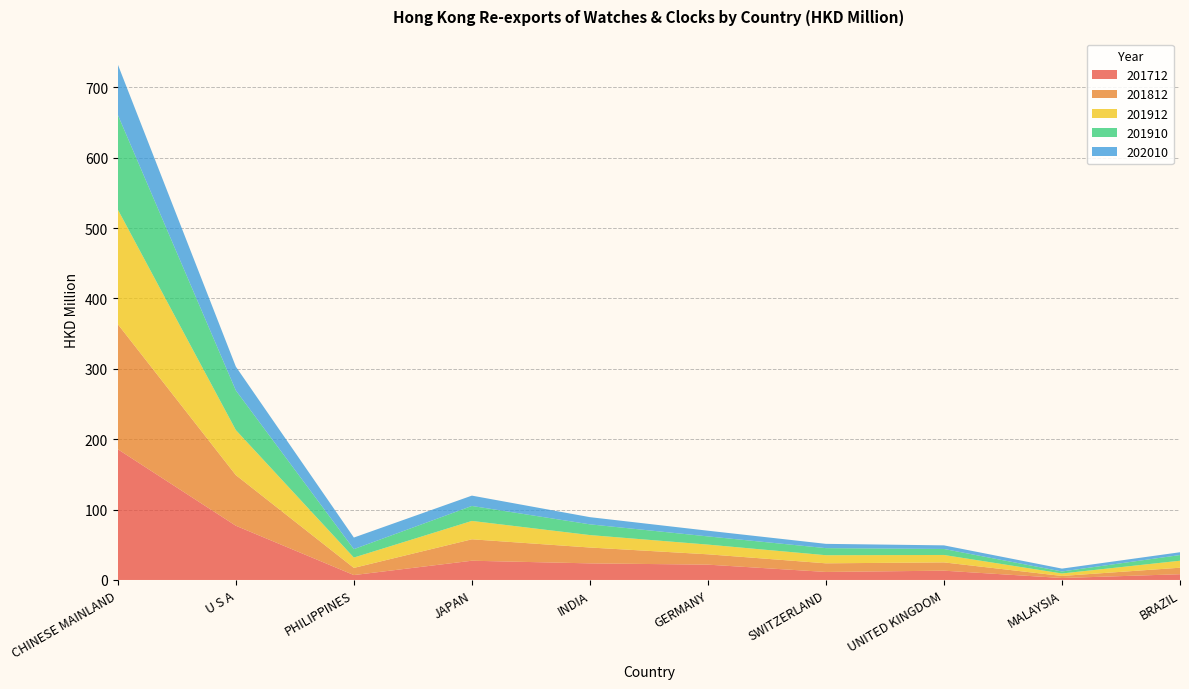

Reading left to right, transcribe all the data shown in this chart.

201712: 185.7	77.0	7.0	27.3	23.6	21.8	11.4	13.2	2.8	8.2
201812: 177.6	71.9	10.2	30.5	22.5	14.7	12.3	11.8	2.9	9.2
201912: 162.9	64.0	14.7	26.1	17.7	13.8	11.5	10.6	3.5	9.9
201910: 134.5	56.3	12.0	21.3	15.3	11.7	10.0	8.5	2.8	8.1
202010: 71.6	33.9	16.5	14.7	10.2	8.1	6.1	5.1	4.1	4.0